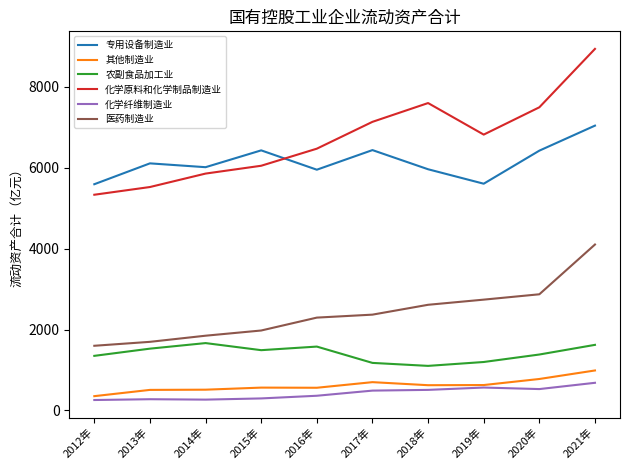

The value of 医药制造业 at 2019年 is 2740.2. True or false?

True